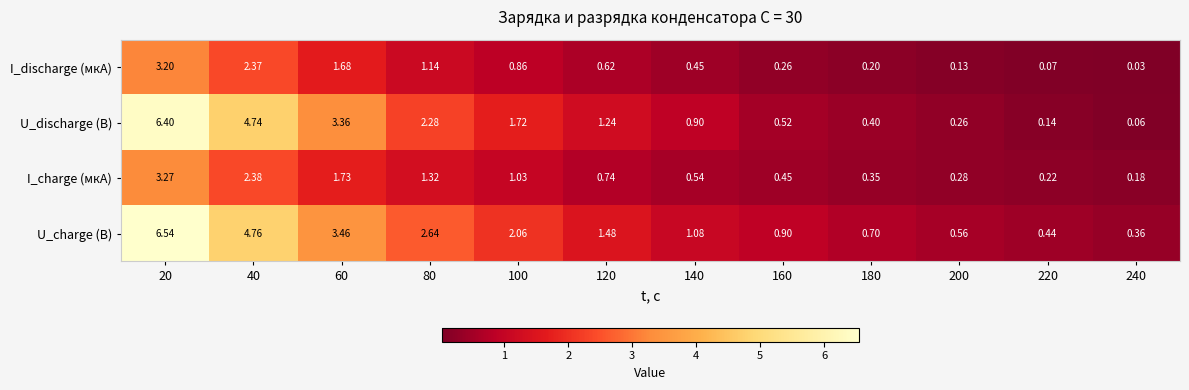

List the series in order of their peak value, lowest first.

I_discharge (мкА), I_charge (мкА), U_discharge (В), U_charge (В)